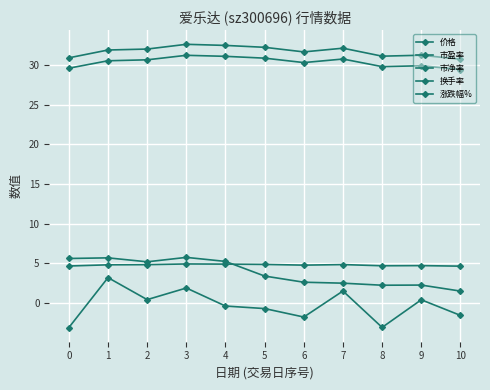

Which series has the largest total across all categories?

市盈率